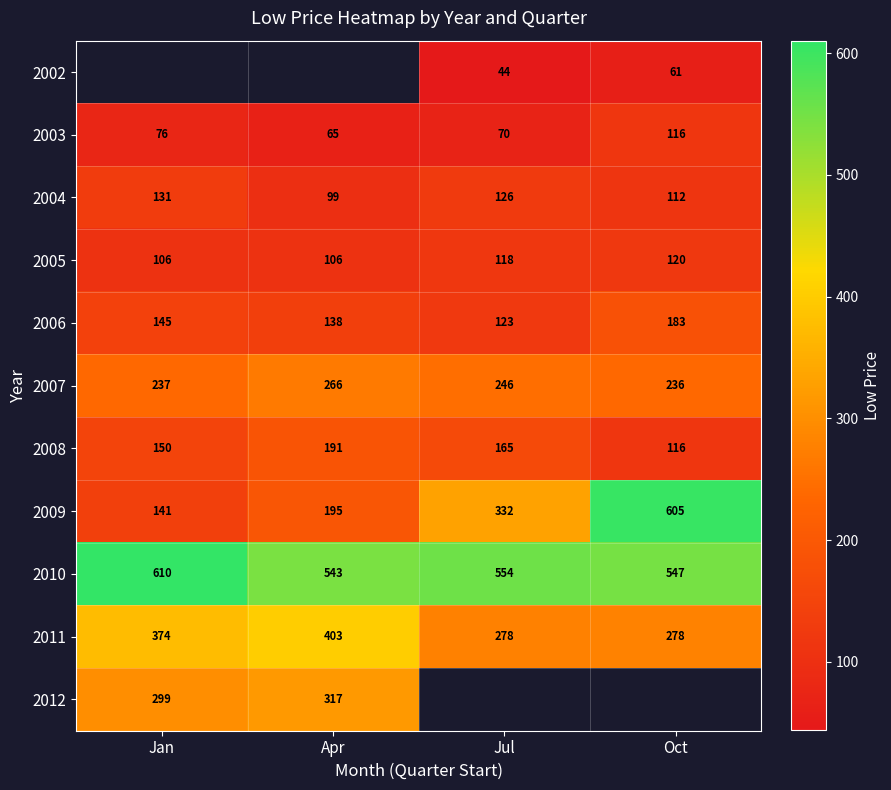

Is the value of 2003 at Jan greater than the value of 2005 at Apr?

No